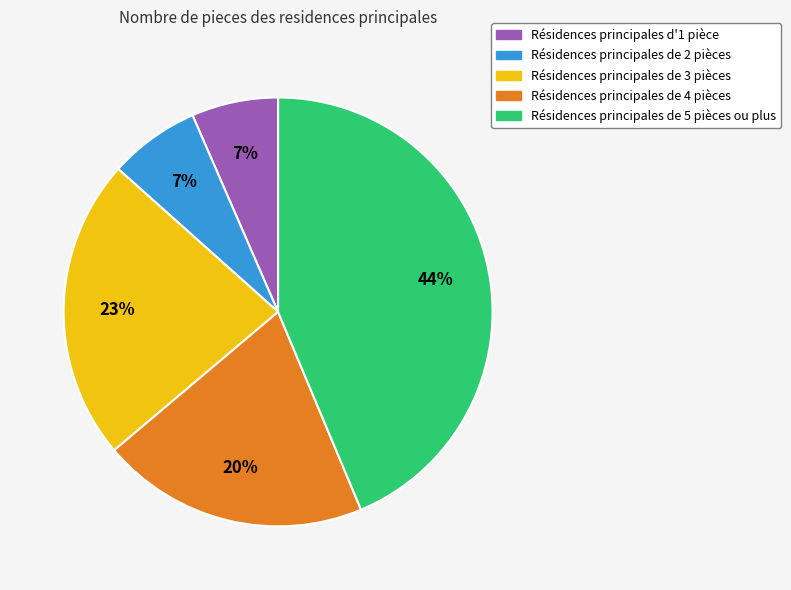

Is it true that Résidences principales d'1 pièce is 7% of the pie?

True